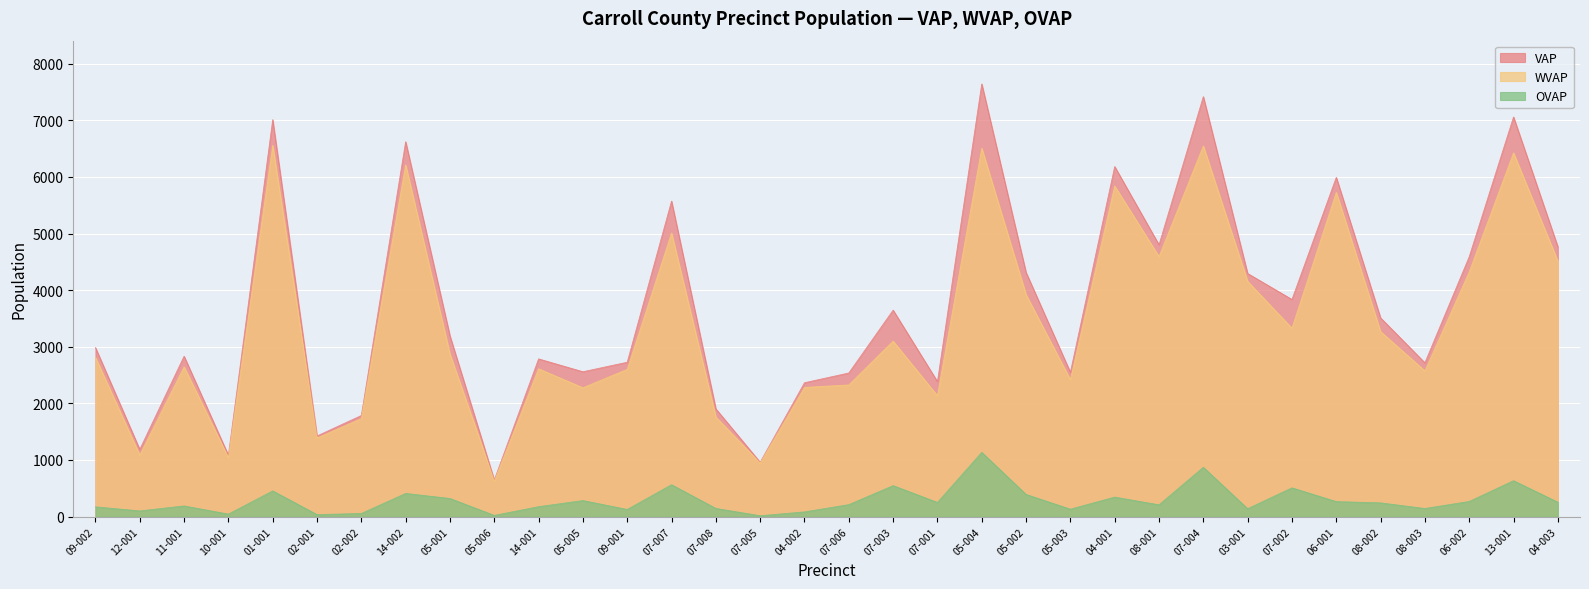

True or false: OVAP and VAP intersect in this chart.

False